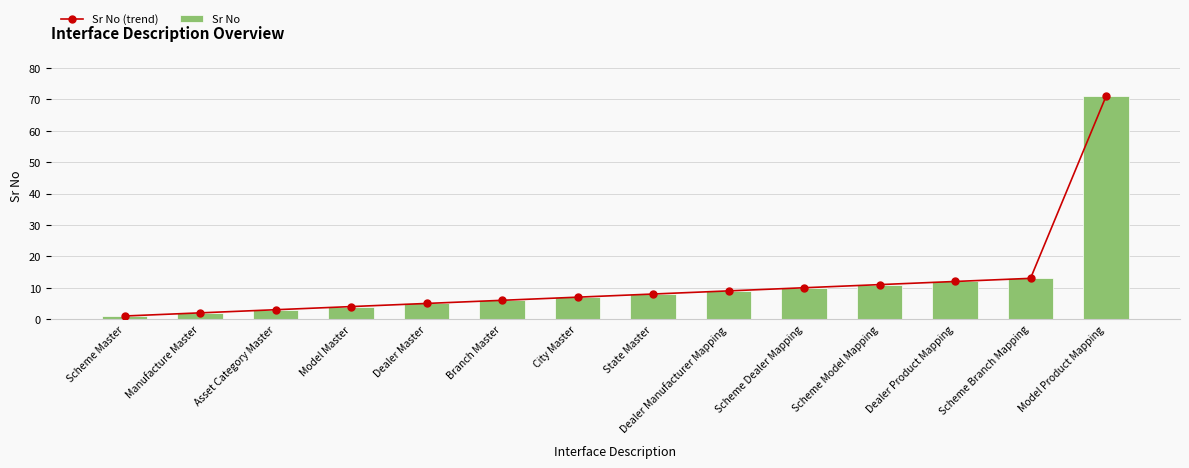

At which label does Sr No reach its minimum?

Scheme Master